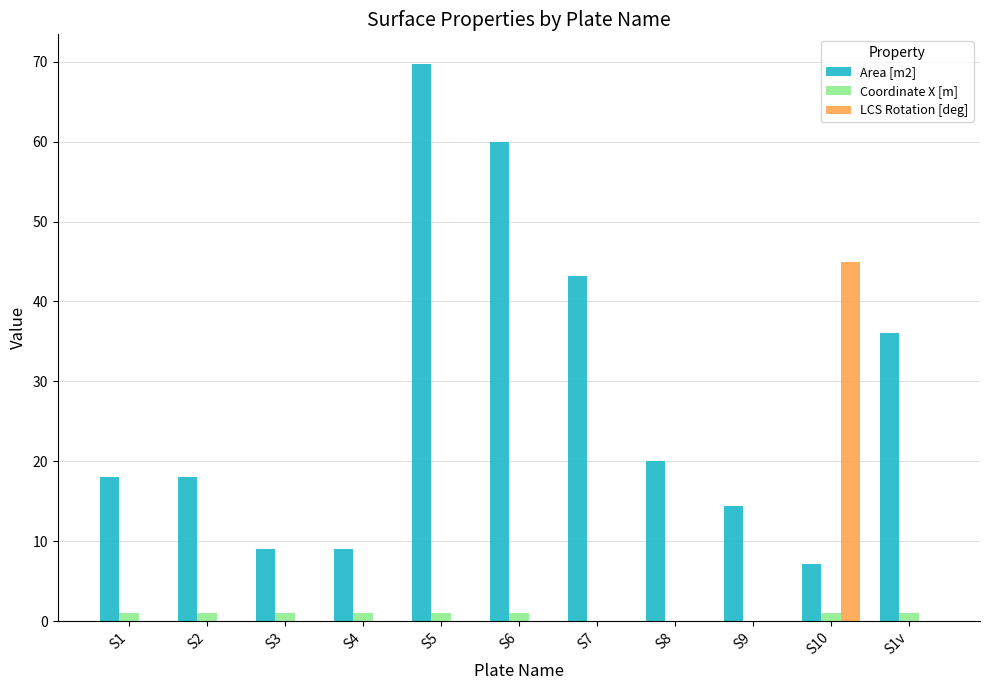

Between S5 and S1v, which is larger?

S5